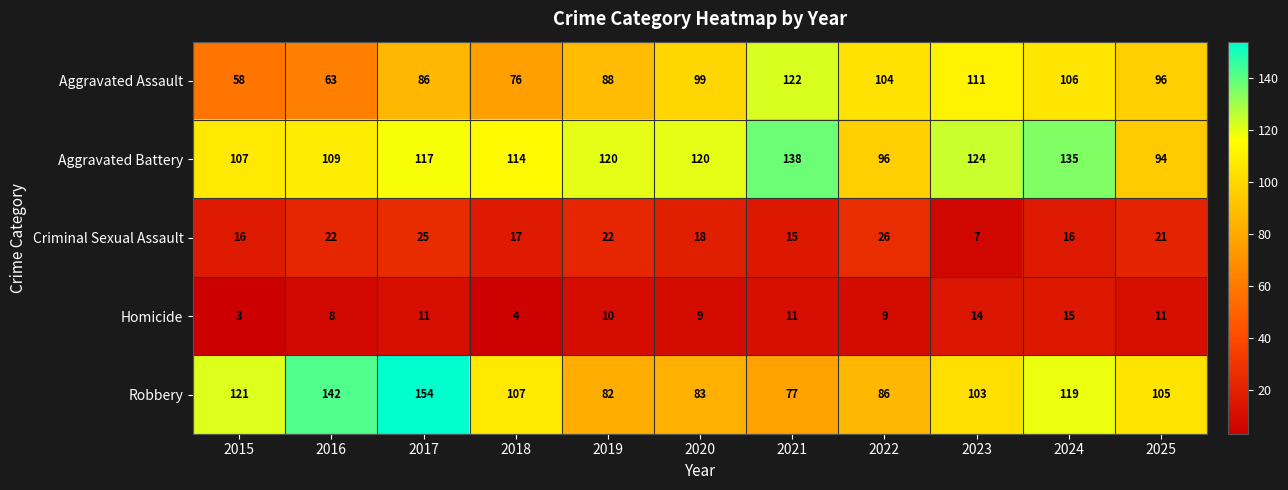

What is the maximum value shown in the chart?

154